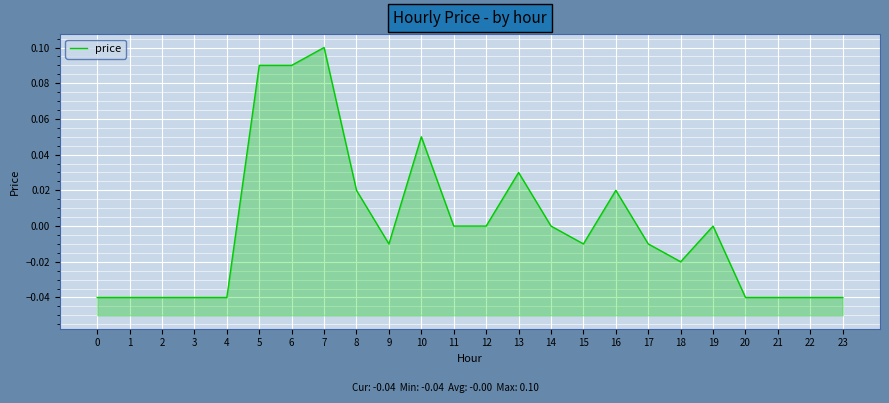

Rank the categories by value from highest to lowest.

7, 5, 6, 10, 13, 8, 16, 11, 12, 14, 19, 9, 15, 17, 18, 0, 1, 2, 3, 4, 20, 21, 22, 23